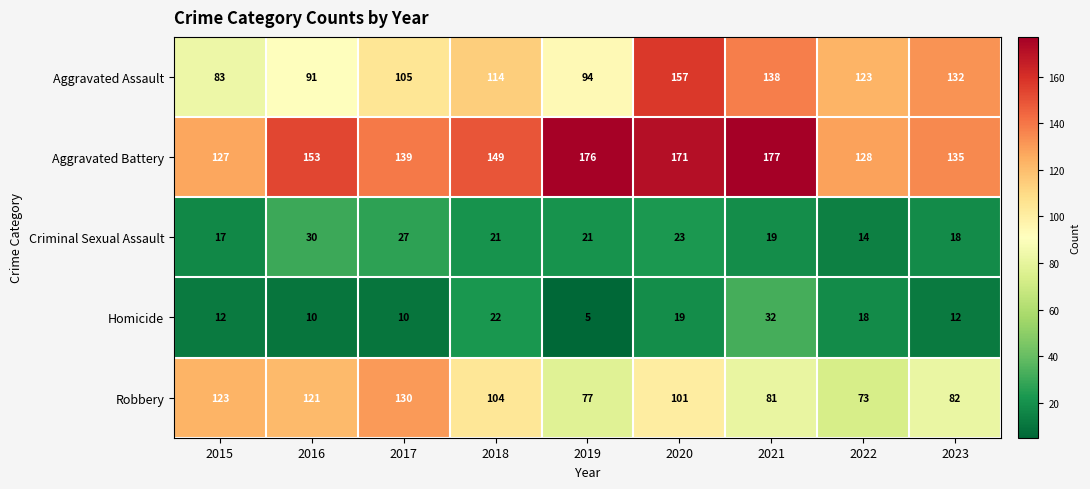

How many values in the Robbery series are below 101?

4